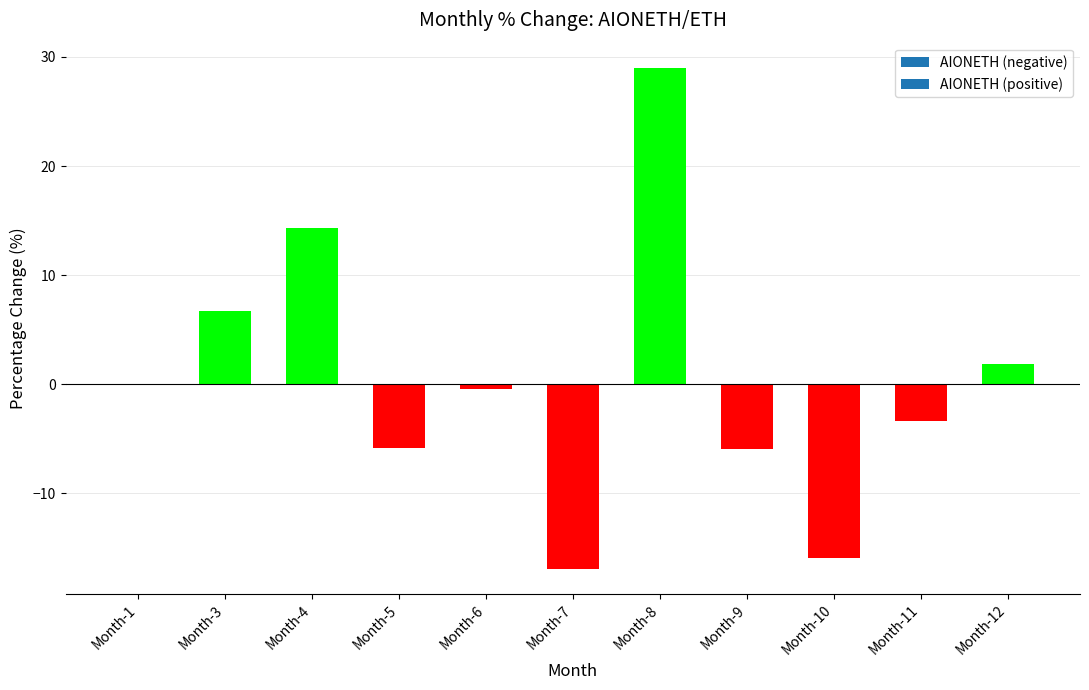

What is the greatest value displayed?

29.0